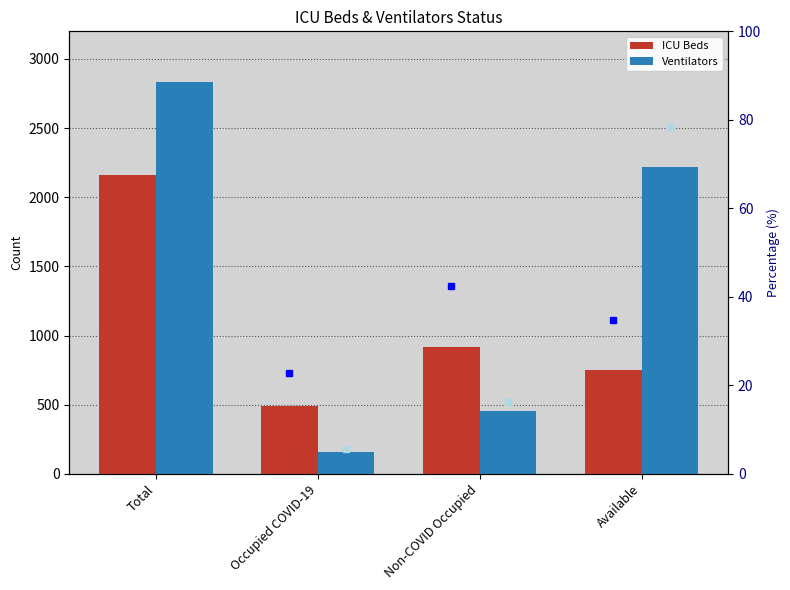

What is the sum of all Ventilators values?

5666